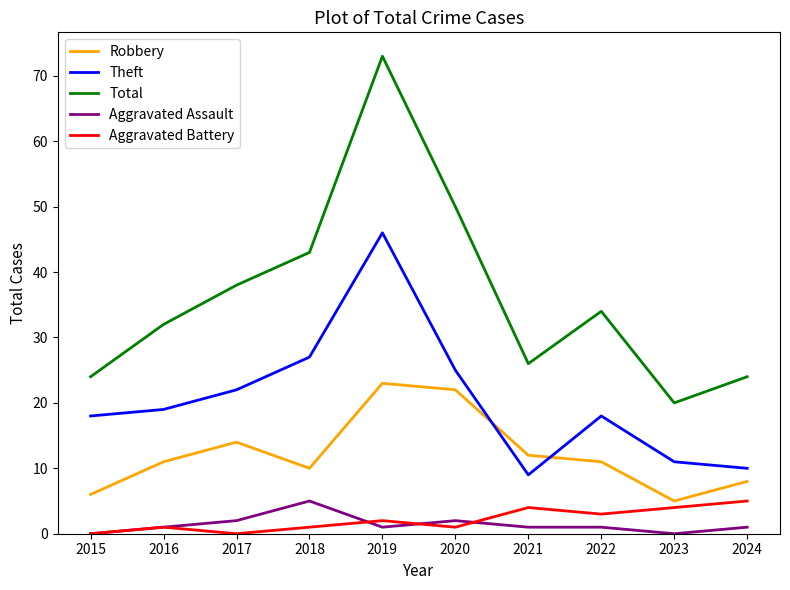

Which series has the largest range (max minus min)?

Total